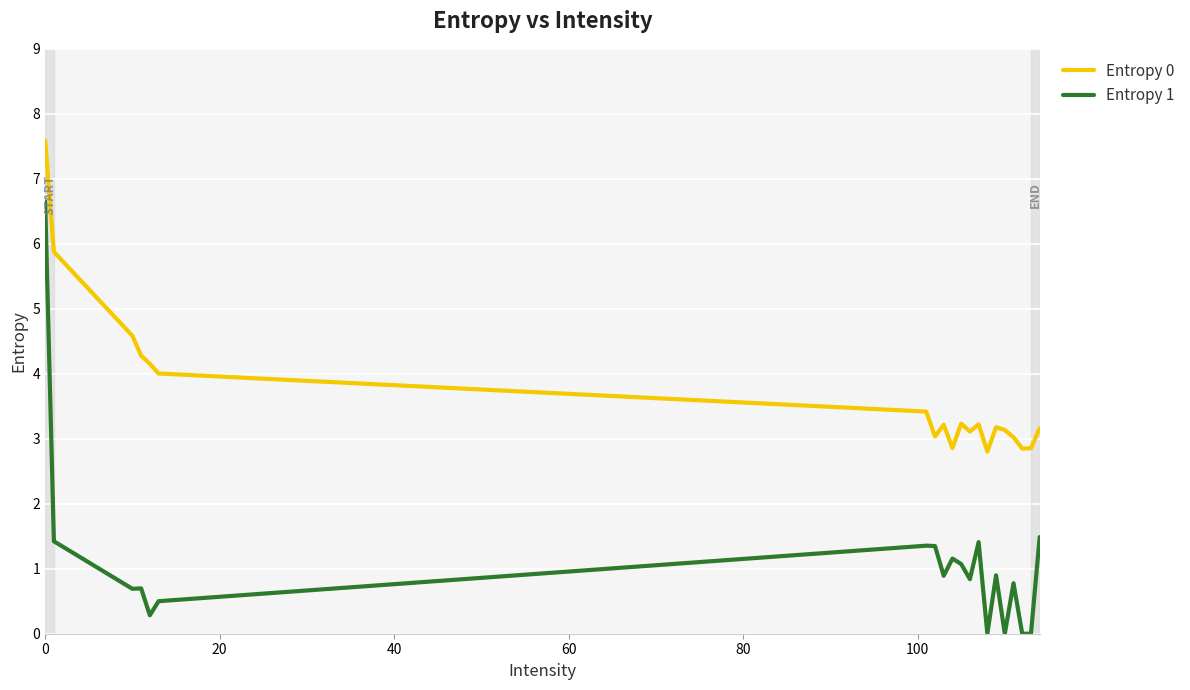

Which series has the largest total across all categories?

Entropy 0